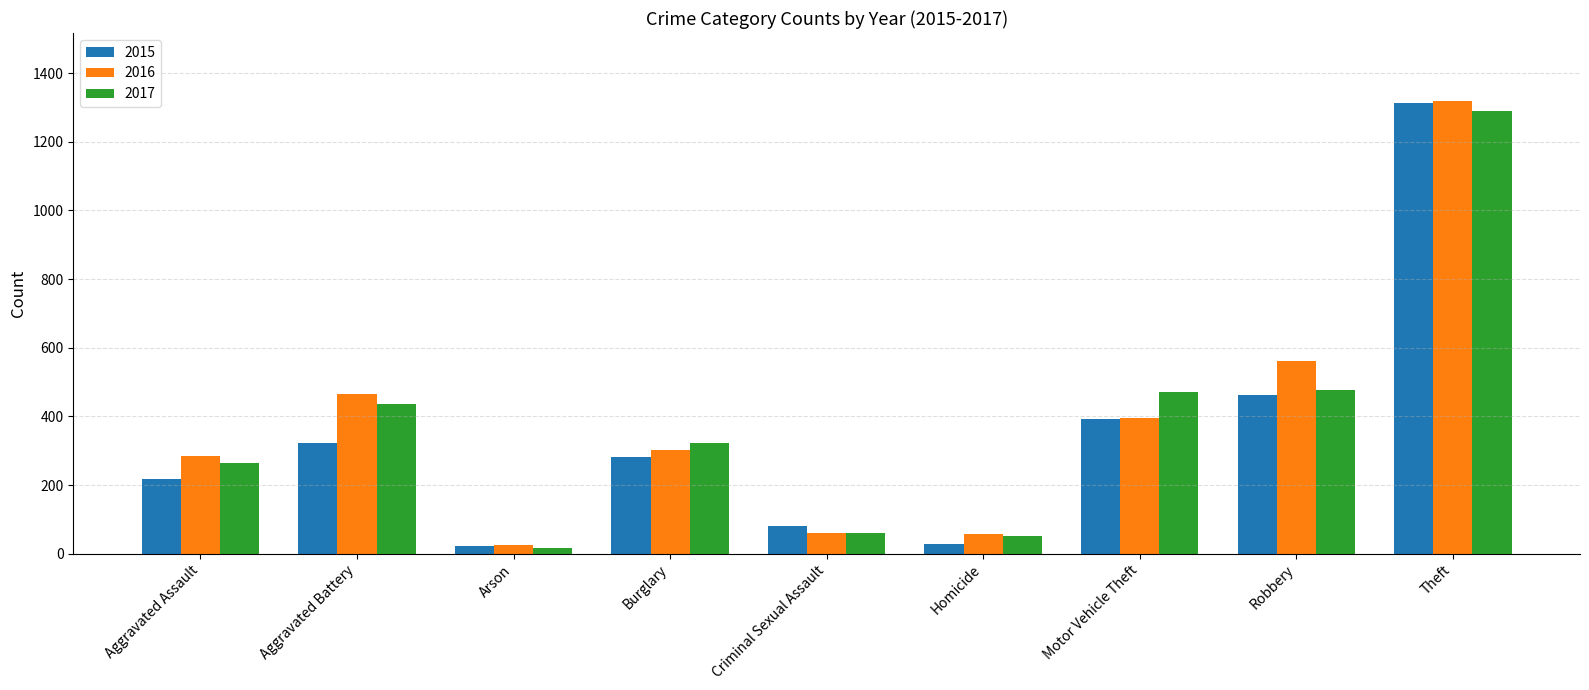

How many groups of bars are there?

9